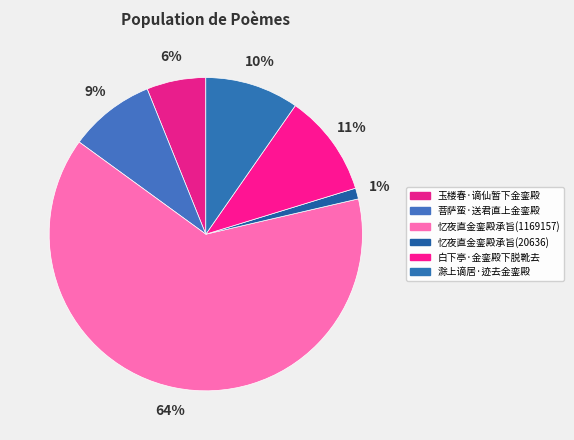

Which slice represents more than half of the pie?

忆夜直金銮殿承旨(1169157)